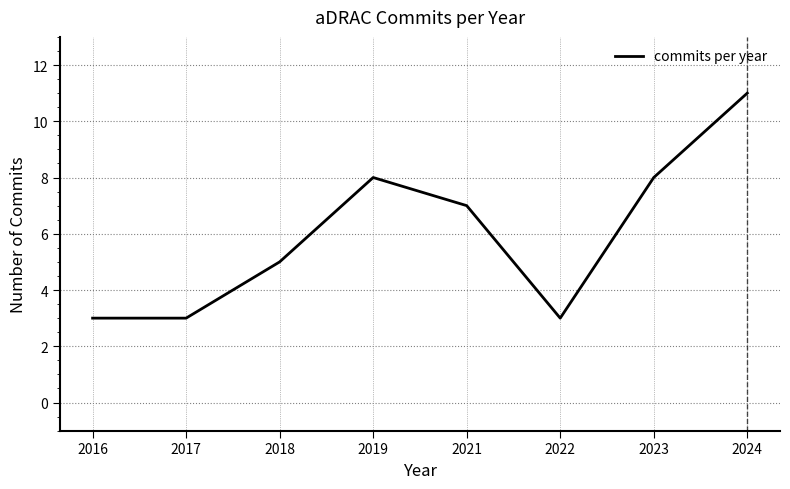

What value does the data have at 2017?

3